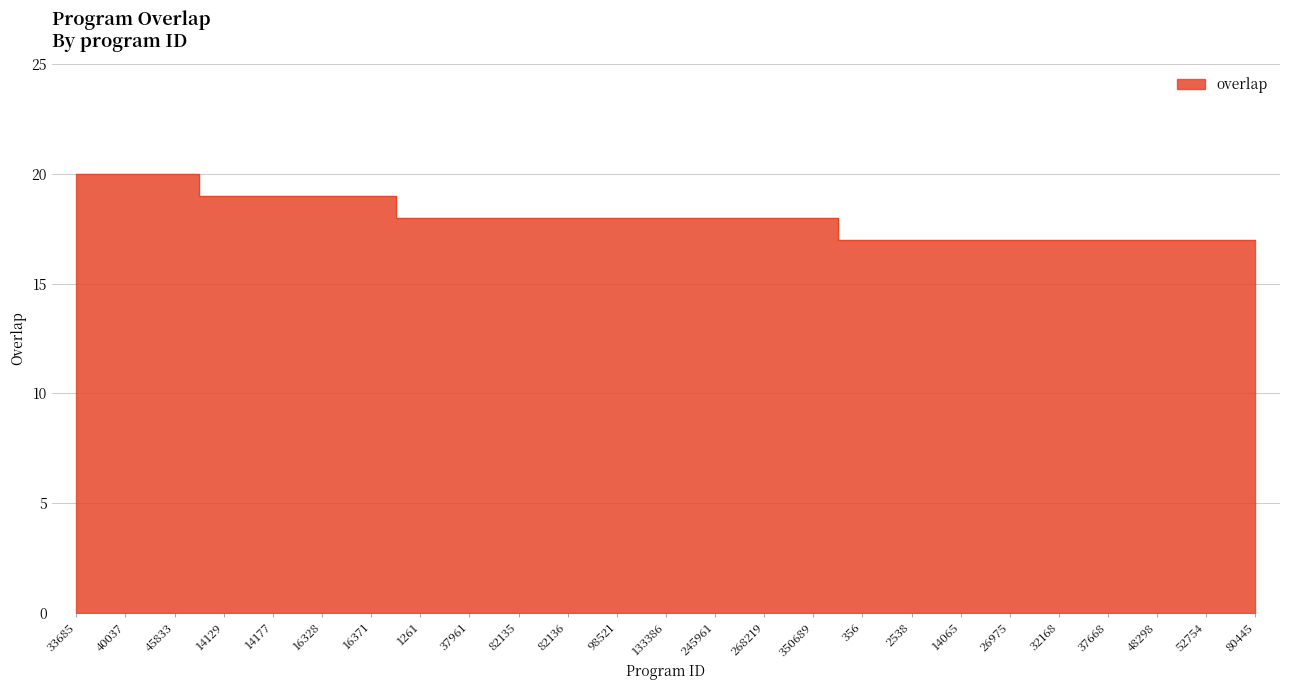

Rank the categories by value from highest to lowest.

33685, 40037, 45833, 14129, 14177, 16328, 16371, 1261, 37961, 82135, 82136, 98521, 133386, 245961, 268219, 350689, 356, 2538, 14065, 26975, 32168, 37668, 48298, 52754, 80445